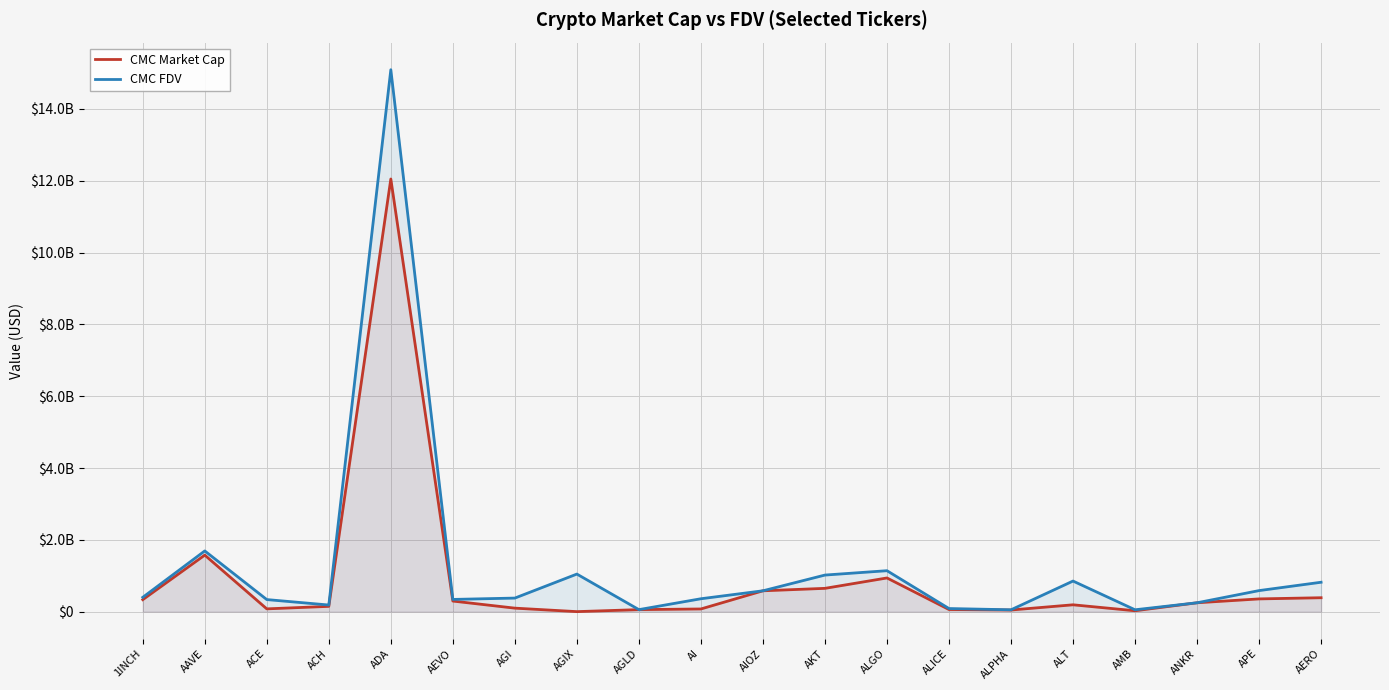

True or false: CMC Market Cap and CMC FDV cross at least once.

False